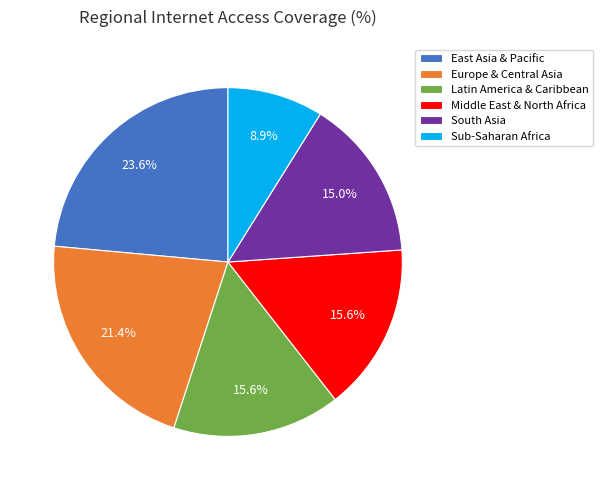

Does any single category account for the majority?

No